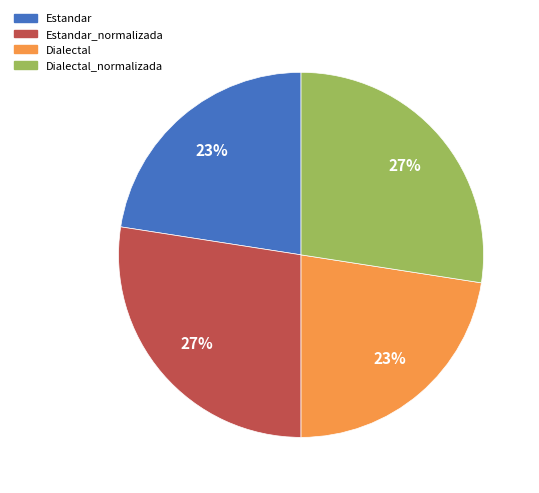

Is there a majority slice in this chart?

No